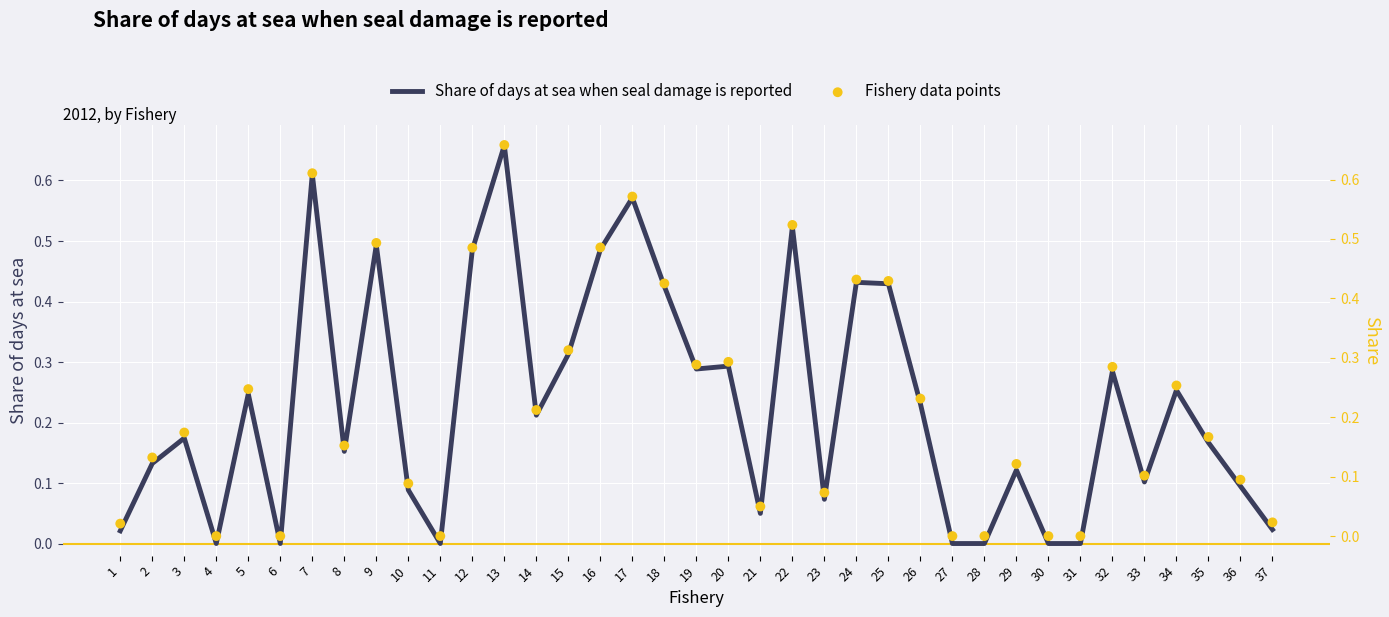

Is the value of Share of days at sea when seal damage is reported at 25 greater than the value of Fishery data points at 14?

Yes